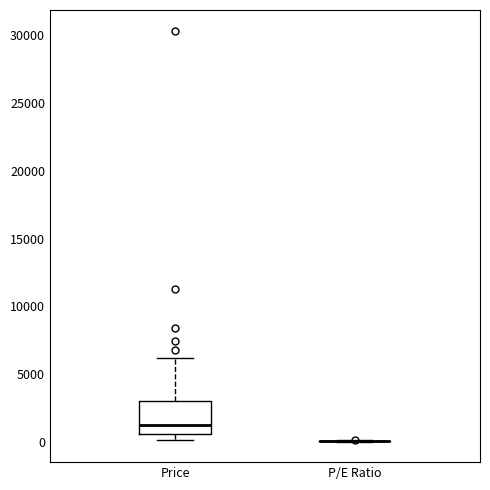

Reading left to right, transcribe this box plot: for each box, give where its median line is, the range the box spans, and where its two whiskers end, as read against the y-axis. The values are not printed on the chart, so give them approximately, as read against the axis.

Price: median 1000, box 500 to 3000, whiskers 0 to 6000
P/E Ratio: box collapsed to a line at 0, whiskers 0 to 0